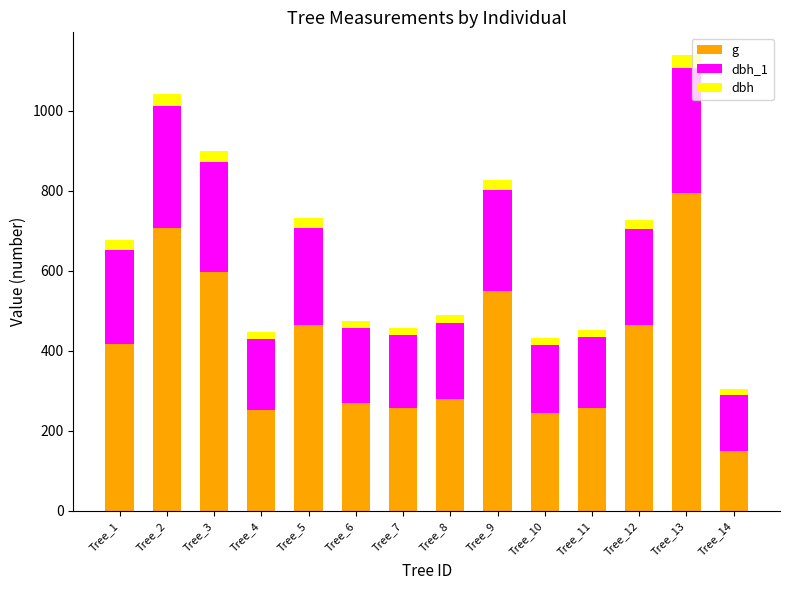

What is the difference between the second highest and minimum values in the g series?

557.3